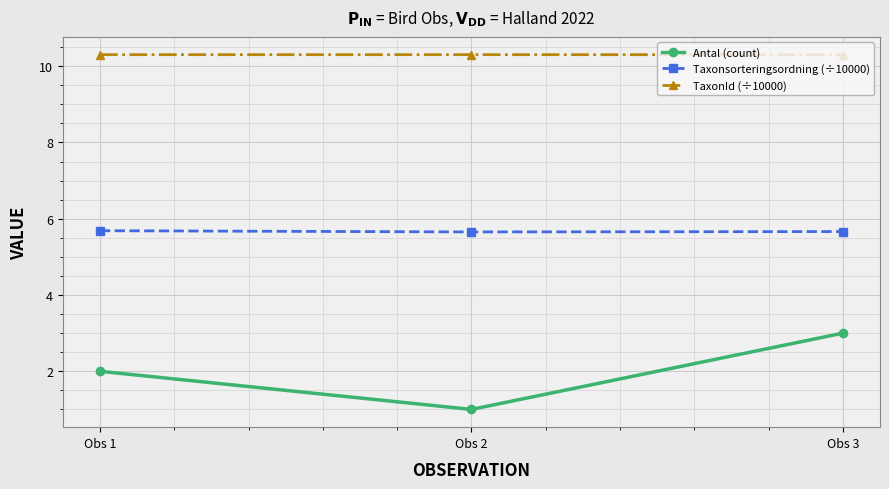

How many Taxonsorteringsordning (÷10000) values are between 5 and 6?

3